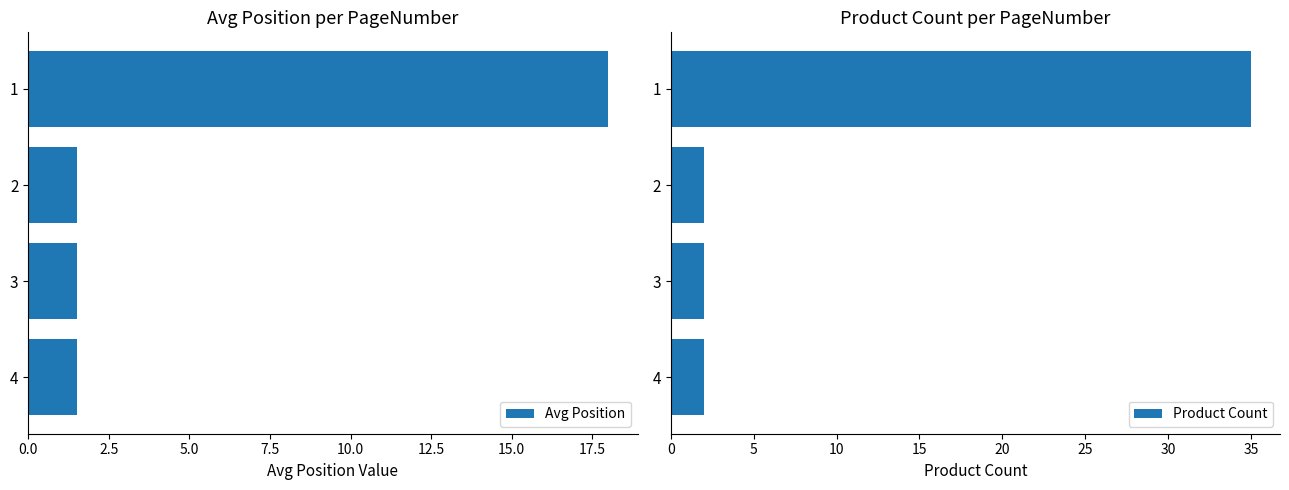

The value of Avg Position at 2 is 1.5. True or false?

True